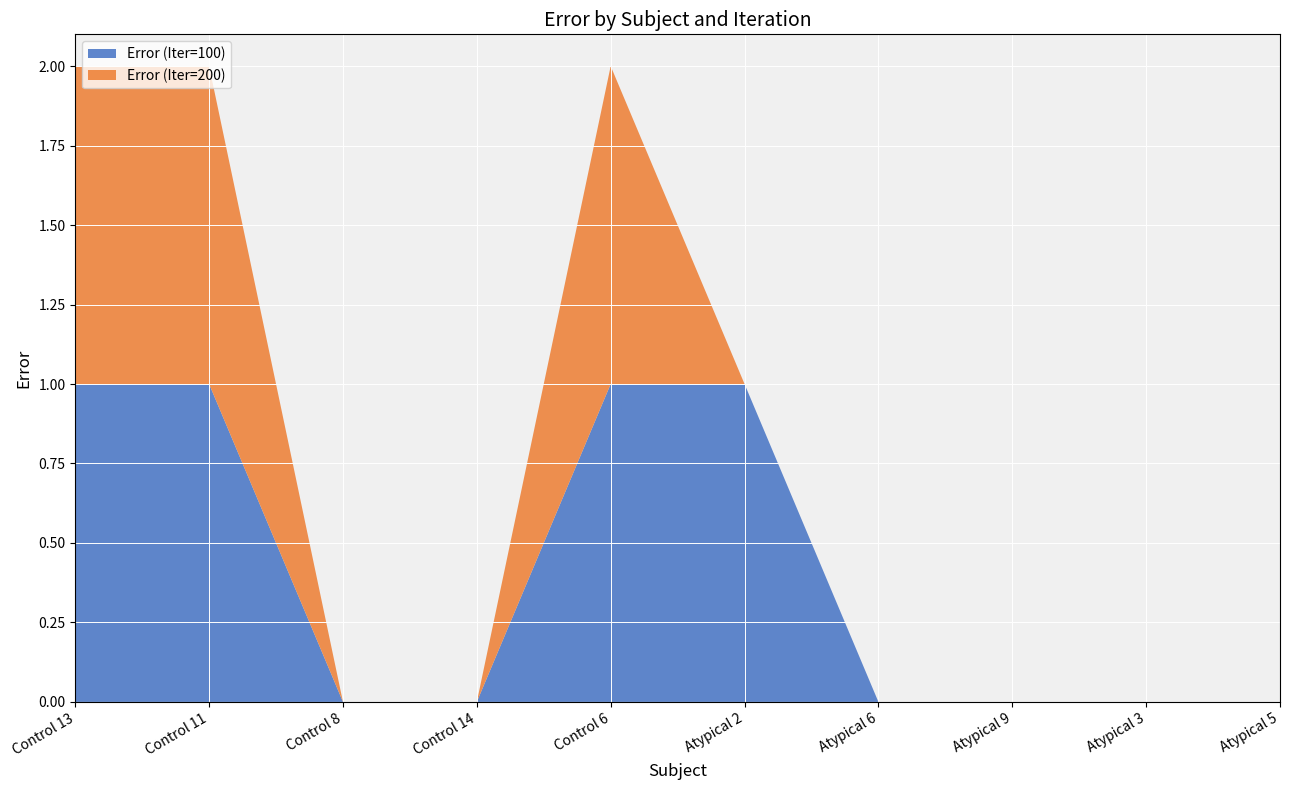

Reading left to right, extract all data points from this chart.

Error (Iter=100): 1.0	1.0	0.0	0.0	1.0	1.0	0.0	0.0	0.0	0.0
Error (Iter=200): 1.0	1.0	0.0	0.0	1.0	0.0	0.0	0.0	0.0	0.0